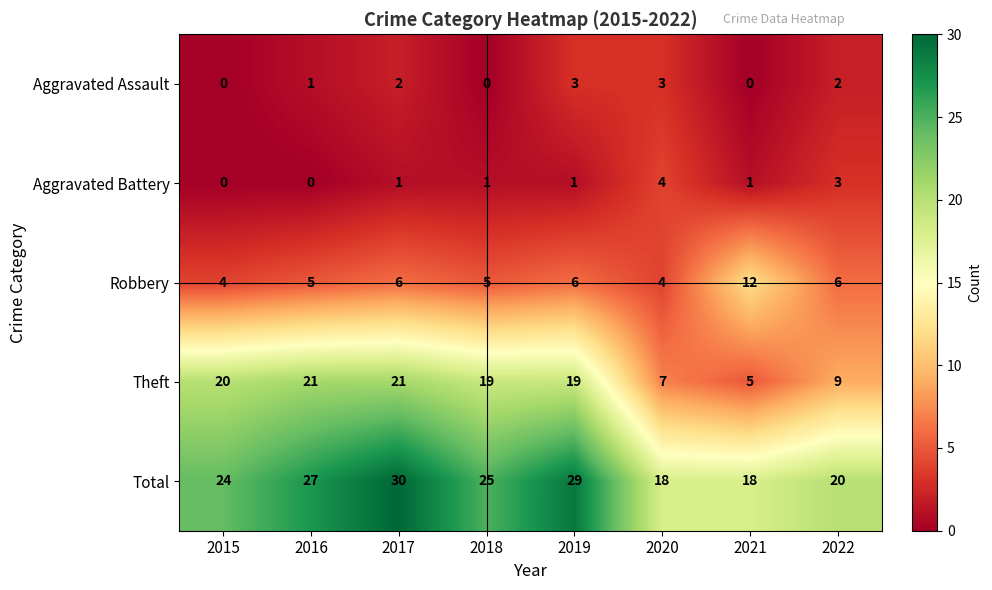

Between 2016 and 2021, which series saw the biggest shift?

Theft